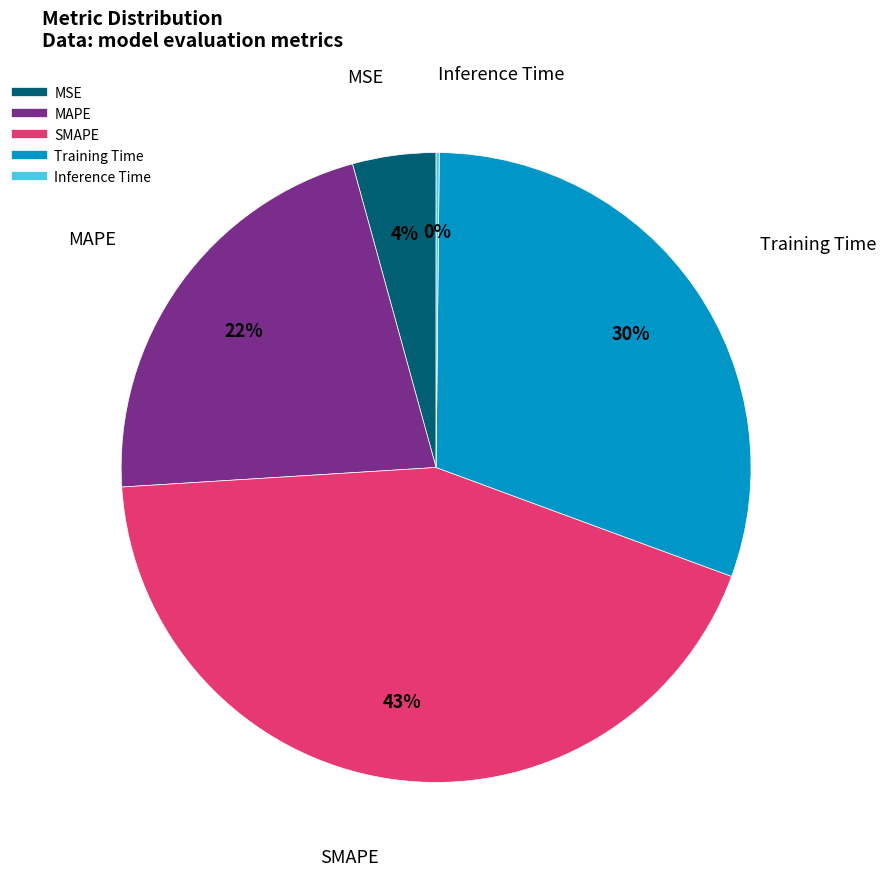

To the nearest percent, what is the difference between the largest and smallest slice percentages?

43%